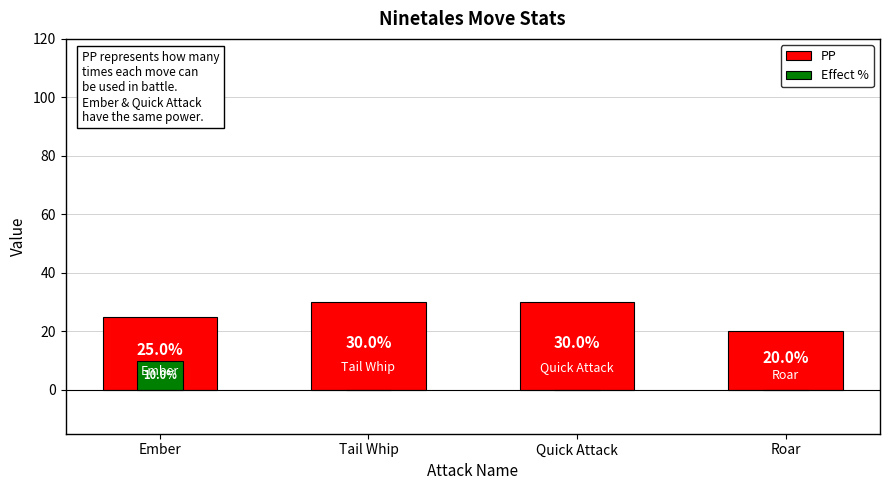

What is the total value across all series at Ember?

35